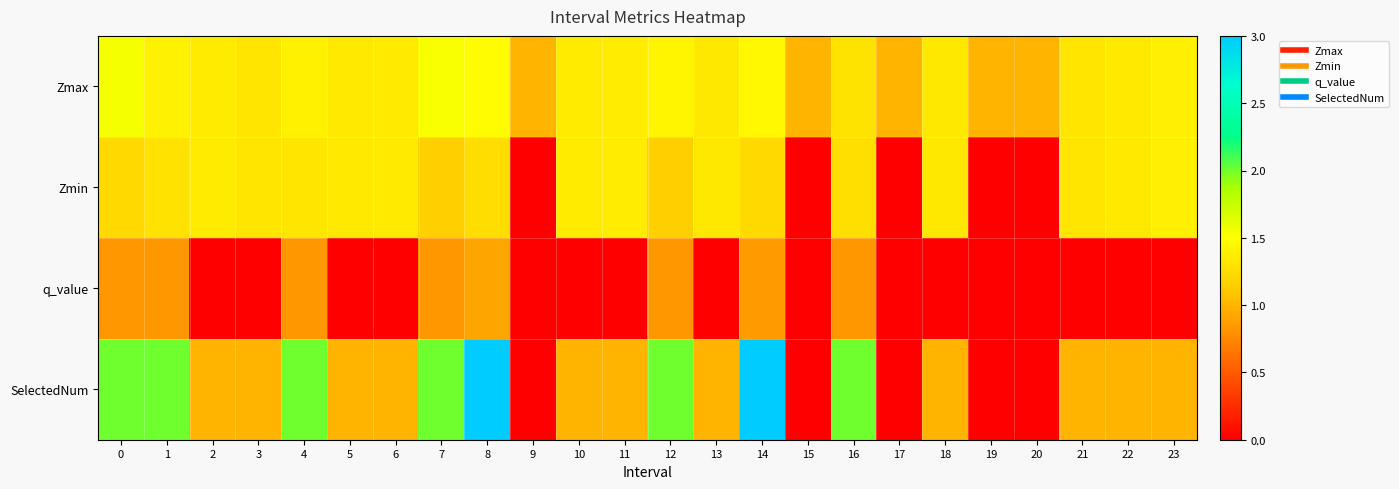

Reading right to left, list all the values displayed in this chart.

Zmax: 23=1.4	22=1.3	21=1.3	20=1.0	19=1.0	18=1.3	17=1.0	16=1.3	15=1.0	14=1.5	13=1.3	12=1.4	11=1.4	10=1.4	9=1.0	8=1.5	7=1.5	6=1.3	5=1.3	4=1.4	3=1.3	2=1.4	1=1.4	0=1.5
Zmin: 23=1.4	22=1.3	21=1.3	20=0.0	19=0.0	18=1.3	17=0.0	16=1.3	15=0.0	14=1.2	13=1.3	12=1.2	11=1.4	10=1.4	9=0.0	8=1.3	7=1.1	6=1.3	5=1.3	4=1.3	3=1.3	2=1.4	1=1.3	0=1.2
q_value: 23=0.0	22=0.0	21=0.0	20=0.0	19=0.0	18=0.0	17=0.0	16=0.8	15=0.0	14=0.9	13=0.0	12=0.8	11=0.0	10=0.0	9=0.0	8=0.9	7=0.8	6=0.0	5=0.0	4=0.8	3=0.0	2=0.0	1=0.8	0=0.8
SelectedNum: 23=1.0	22=1.0	21=1.0	20=0.0	19=0.0	18=1.0	17=0.0	16=2.0	15=0.0	14=3.0	13=1.0	12=2.0	11=1.0	10=1.0	9=0.0	8=3.0	7=2.0	6=1.0	5=1.0	4=2.0	3=1.0	2=1.0	1=2.0	0=2.0